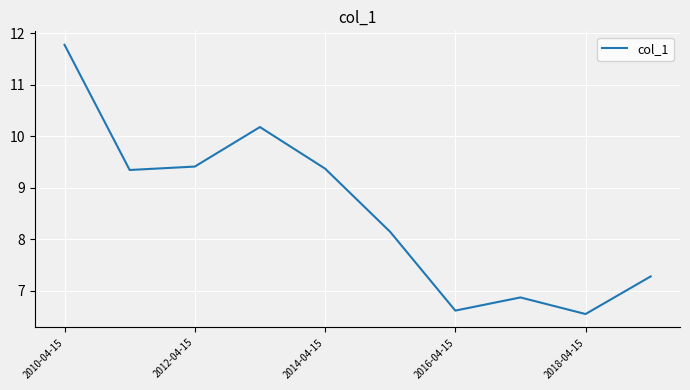

What is the minimum value shown in the chart?

6.5